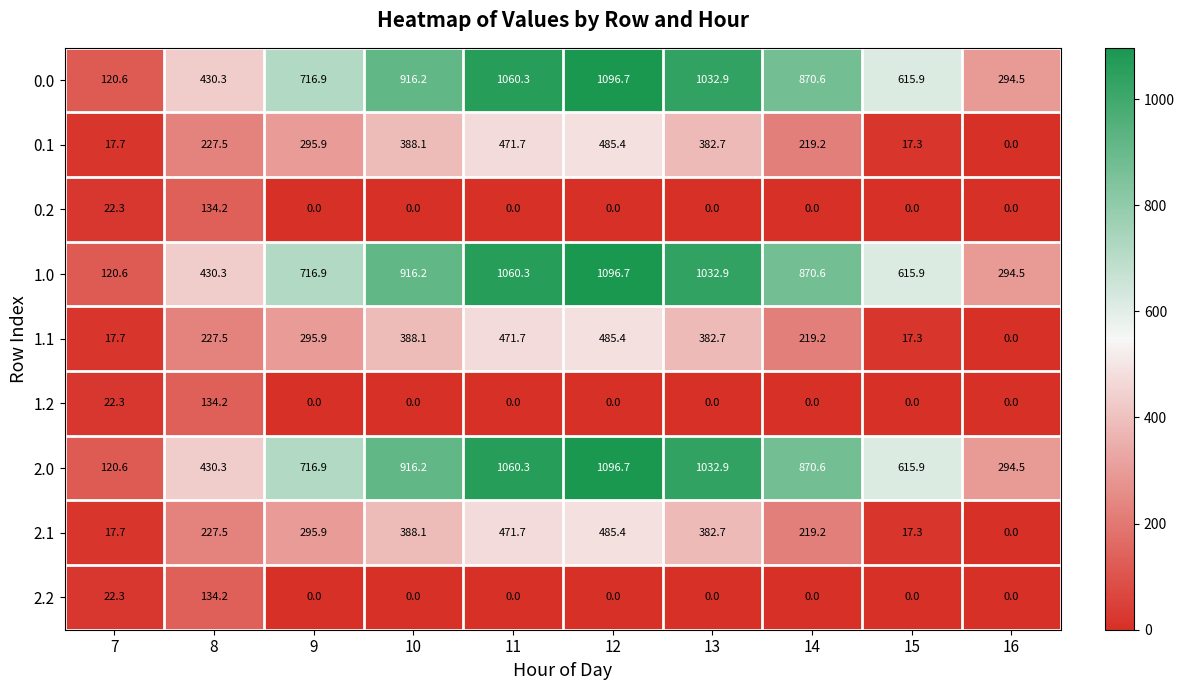

What is the maximum value shown in the chart?

1096.7